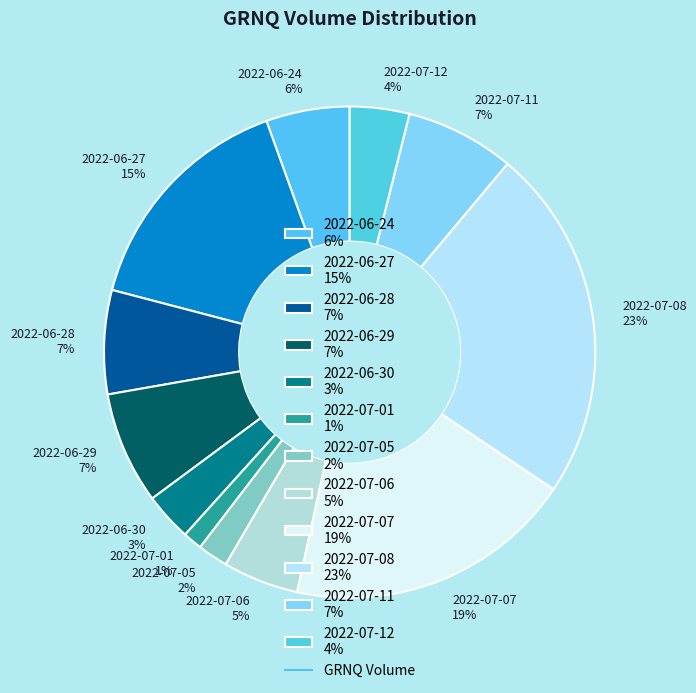

How many slices are in this pie chart?

12